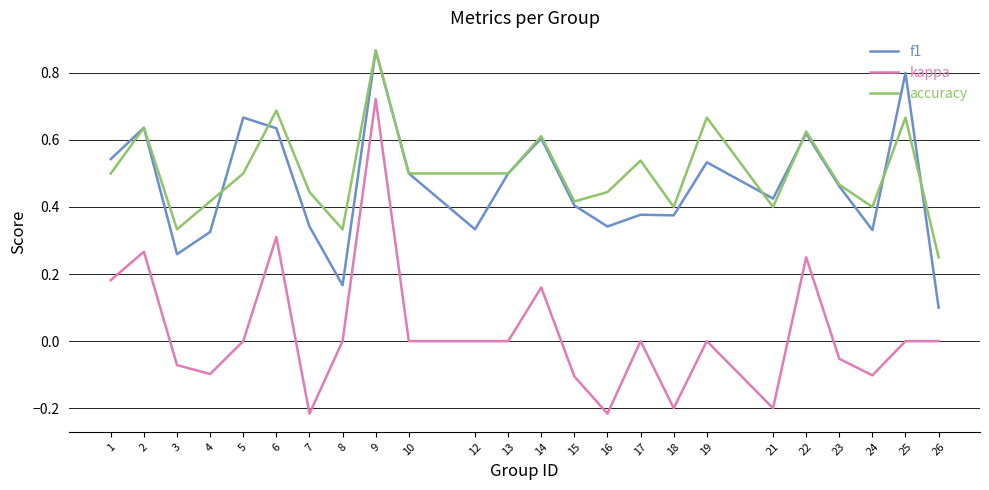

Which series has the widest spread of values?

kappa